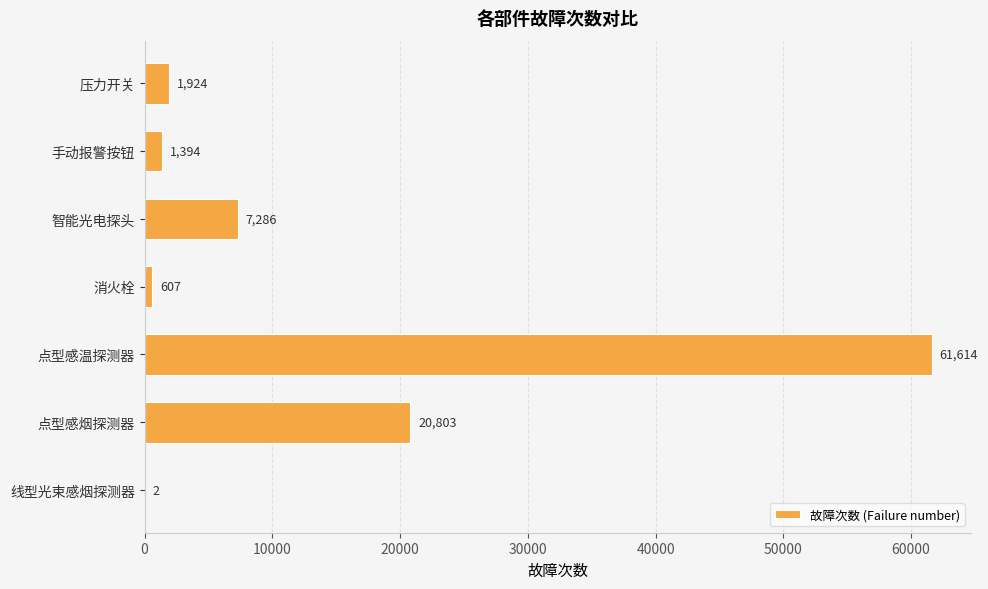

Reading top to bottom, what are all the values shown in this chart?

压力开关=1924	手动报警按钮=1394	智能光电探头=7286	消火栓=607	点型感温探测器=61614	点型感烟探测器=20803	线型光束感烟探测器=2